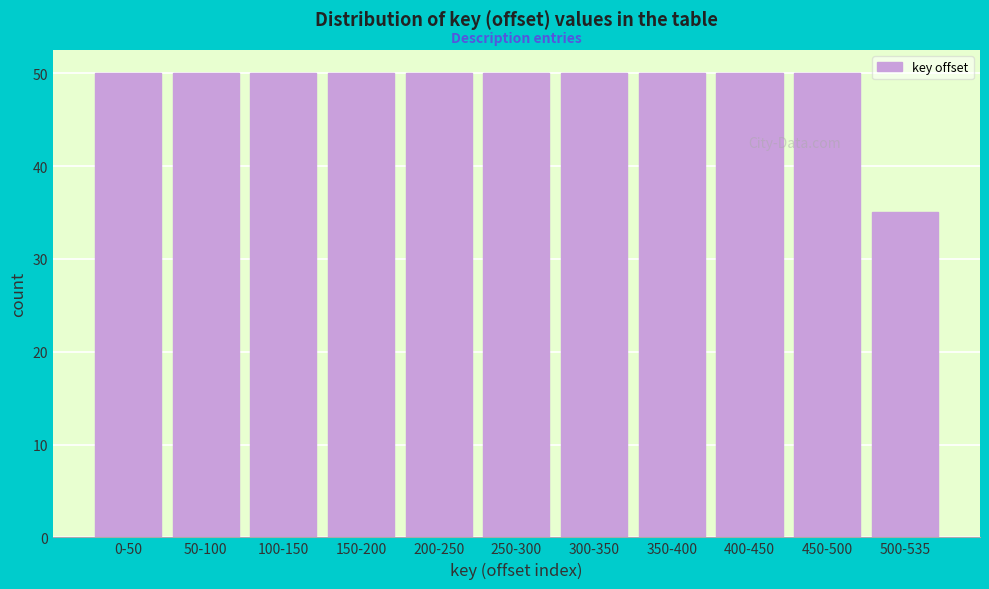

Reading left to right, list all the values displayed in this chart.

0-50=50	50-100=50	100-150=50	150-200=50	200-250=50	250-300=50	300-350=50	350-400=50	400-450=50	450-500=50	500-535=35